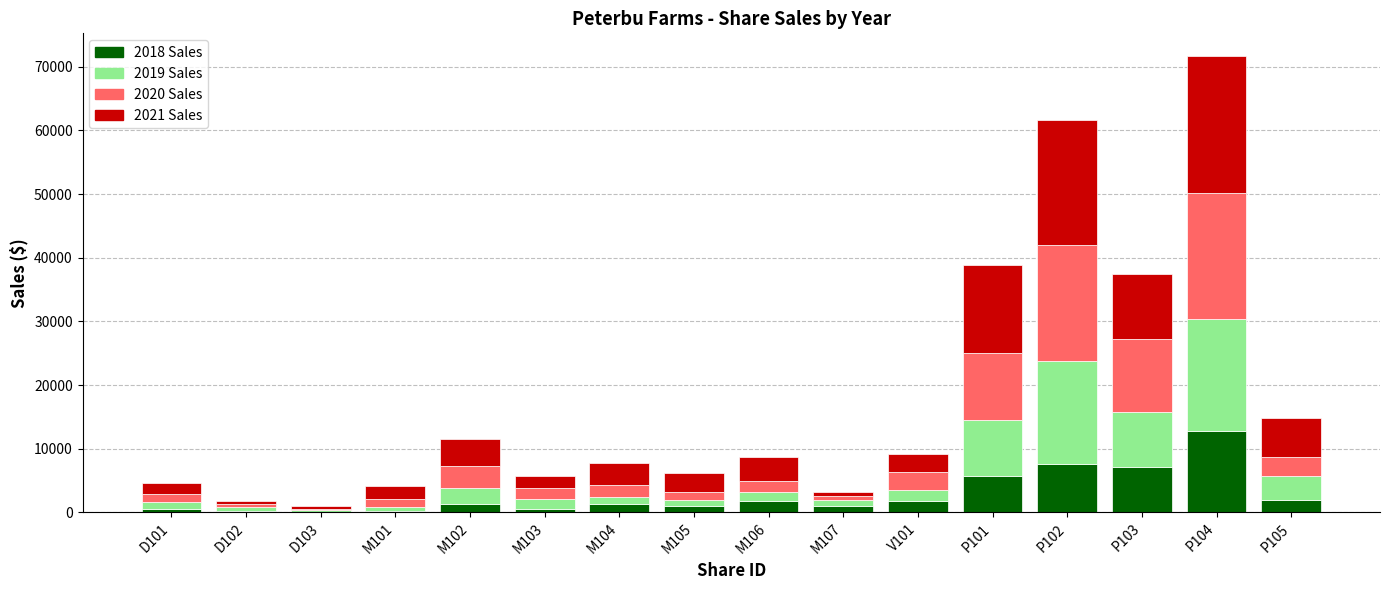

At which category is the sum across all series the highest?

P104